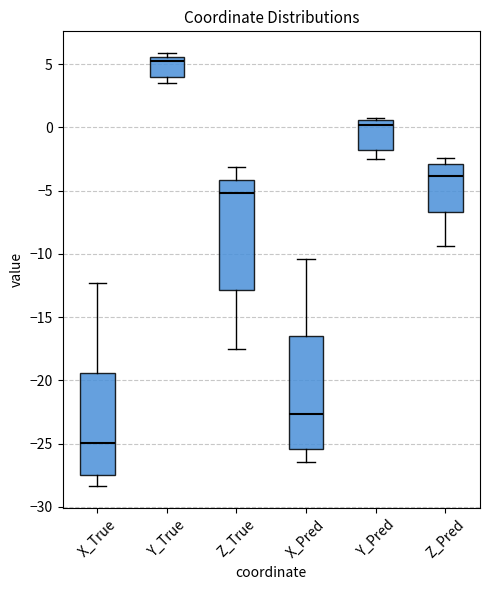

Reading left to right, read every box against the y-axis: the position of its median line, the range the box covers, and the ends of its whiskers. The values are not printed on the chart, so give them approximately, as read against the axis.

X_True: median -25.0, box -27.5 to -19.5, whiskers -28.5 to -12.5
Y_True: median 5.5 (just below the box's upper edge), box 4.0 to 5.5, whiskers 3.5 to 6.0
Z_True: median -5.0, box -13.0 to -4.0, whiskers -17.5 to -3.0
X_Pred: median -22.5, box -25.5 to -16.5, whiskers -26.5 to -10.5
Y_Pred: median 0.0, box -2.0 to 0.5, whiskers -2.5 to 0.5 (just above the box's upper edge)
Z_Pred: median -4.0, box -6.5 to -3.0, whiskers -9.5 to -2.5